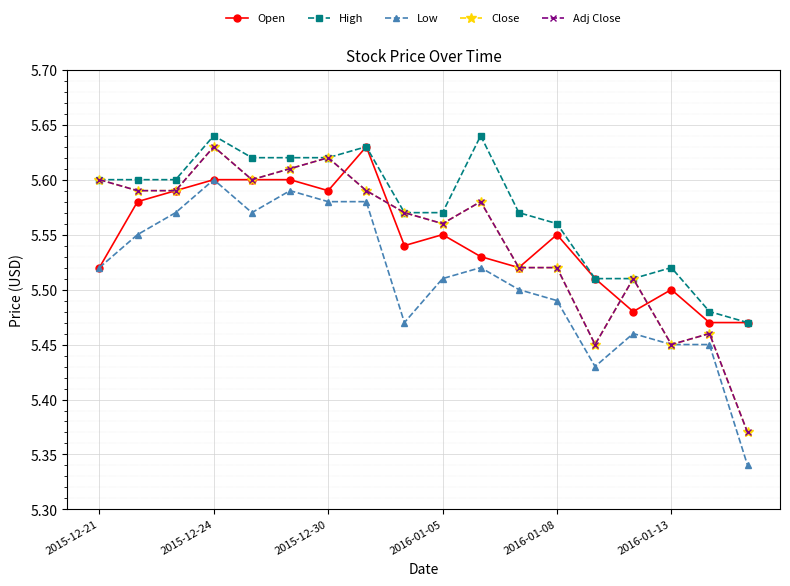

Is this an area chart (filled region under the line)?

No